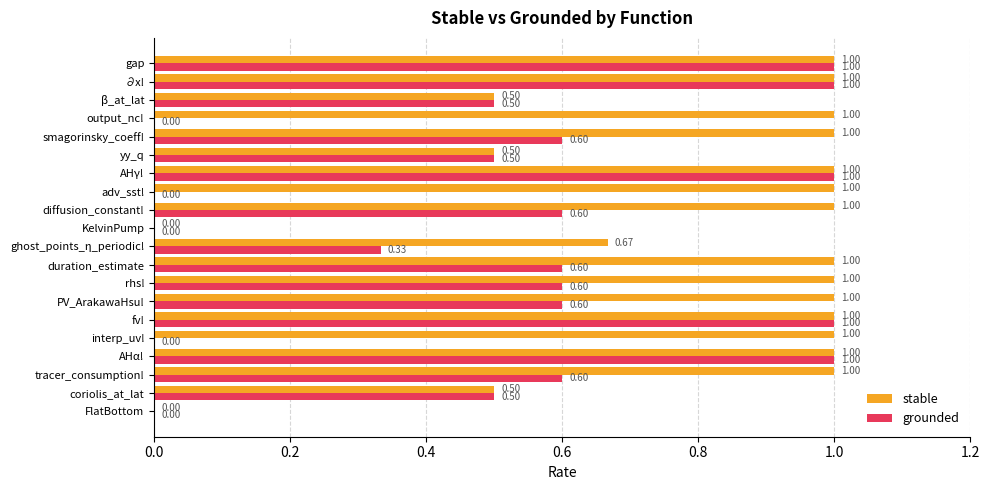

How many data points does each series have?

20